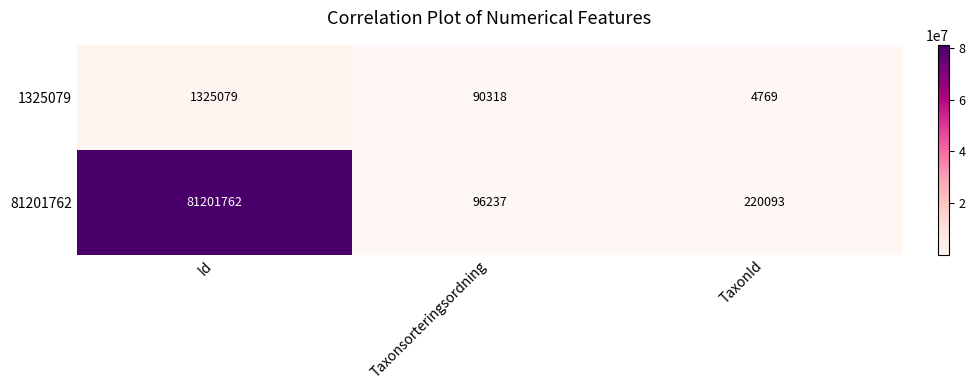

Which series has the largest range (max minus min)?

81201762